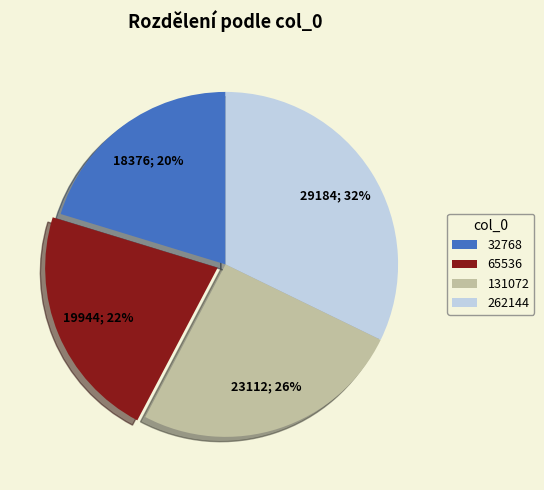

To the nearest percent, what percentage of the pie is 131072?

26%